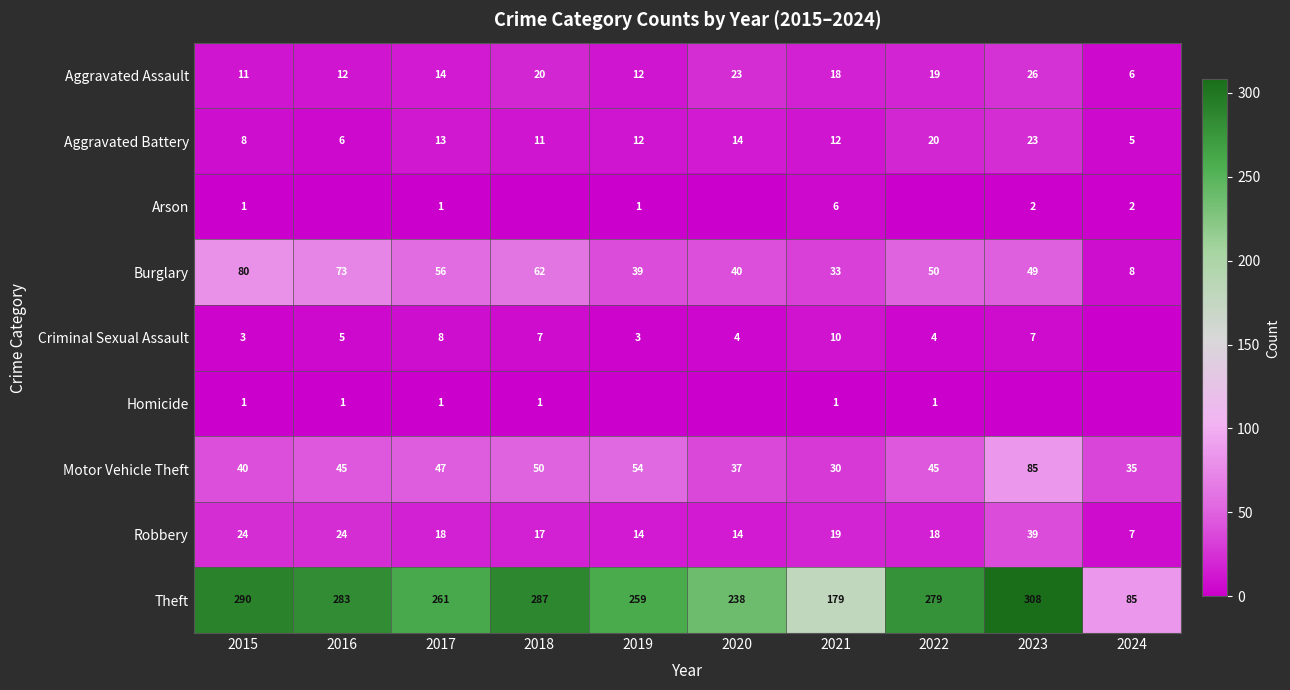

At how many categories does at least one series exceed 98?

9